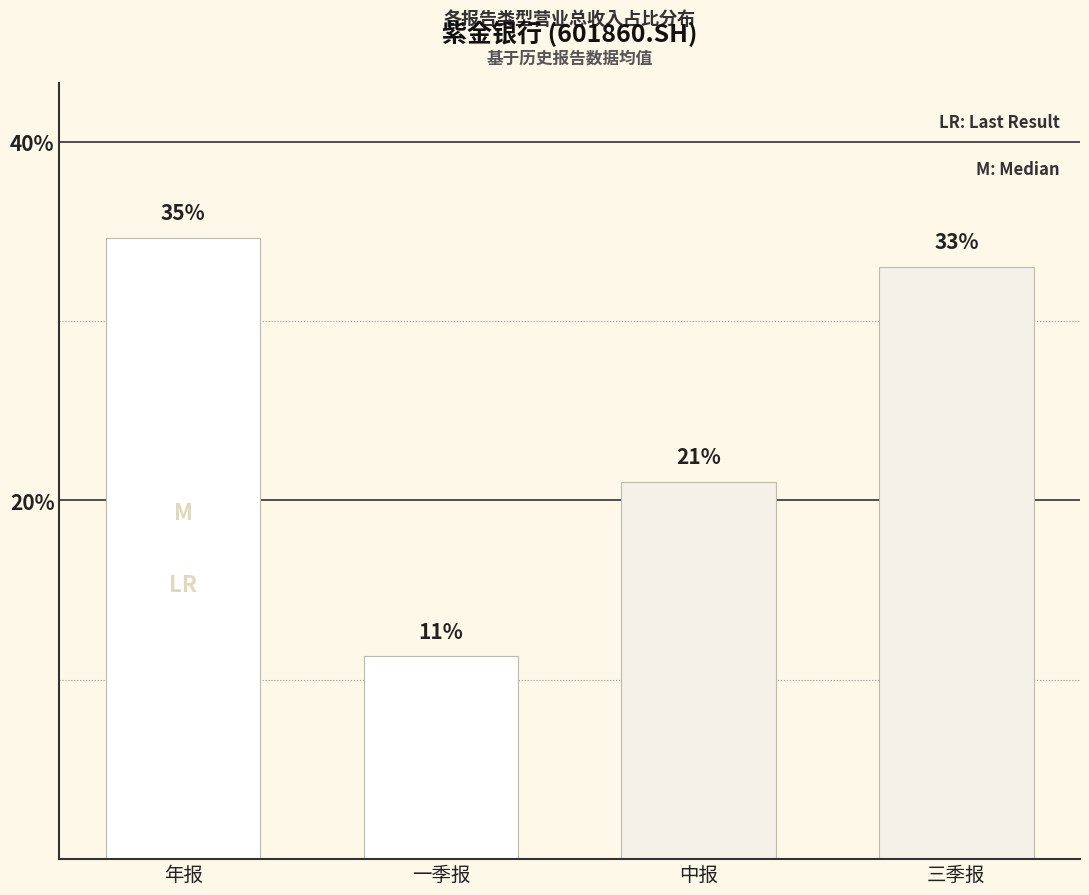

Read the value at 三季报.

33.0